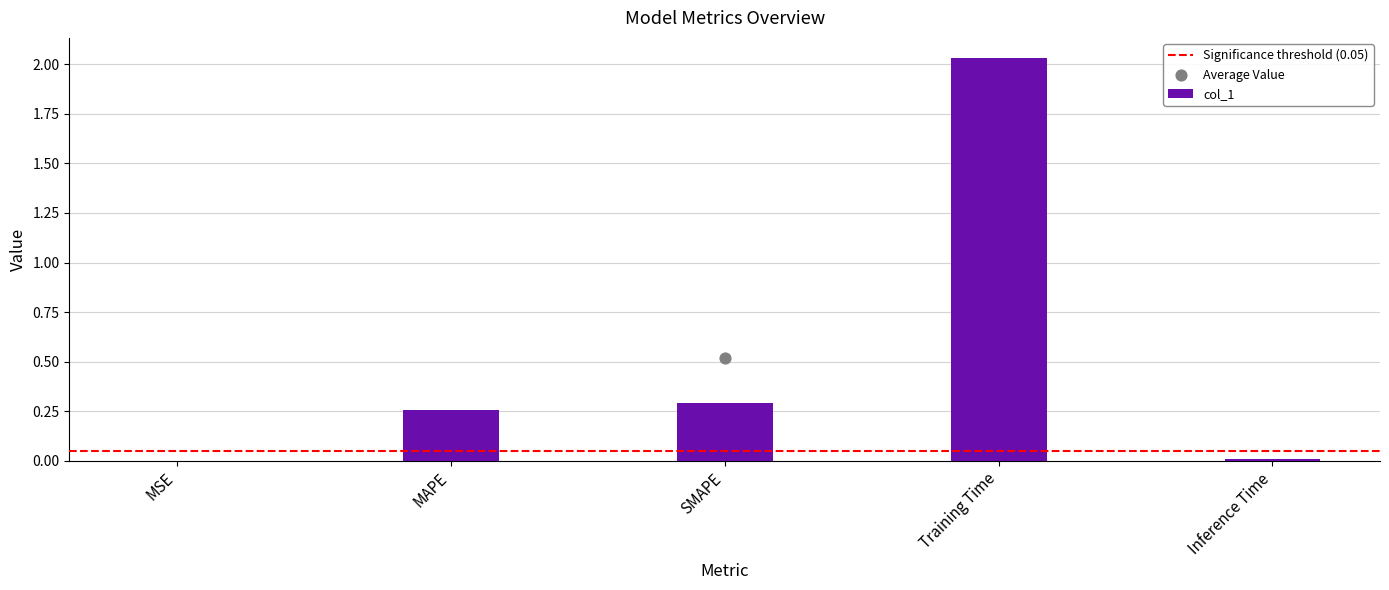

Which has a higher value, MAPE or Inference Time?

MAPE